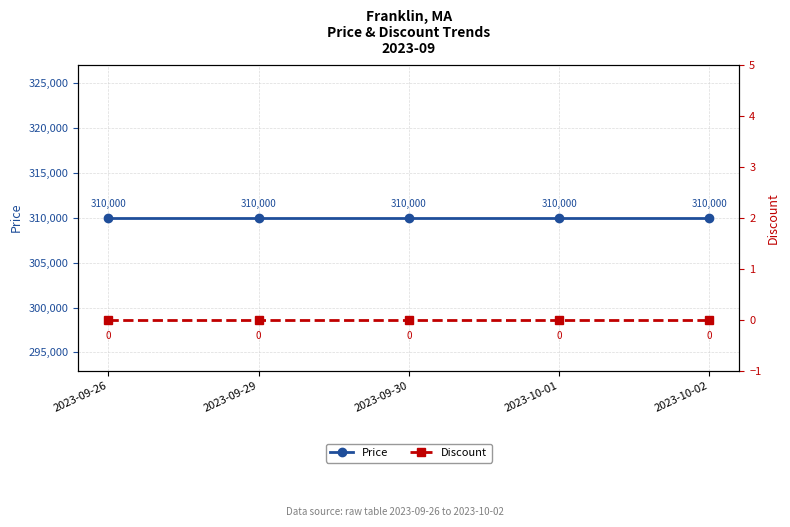

List the series in order of their peak value, lowest first.

Discount, Price